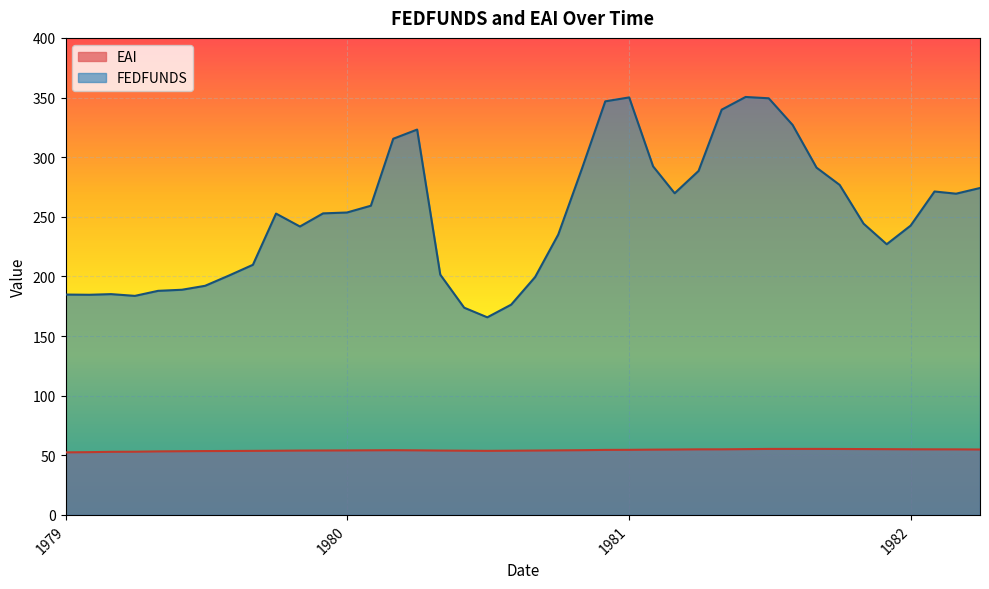

True or false: EAI and FEDFUNDS intersect in this chart.

False